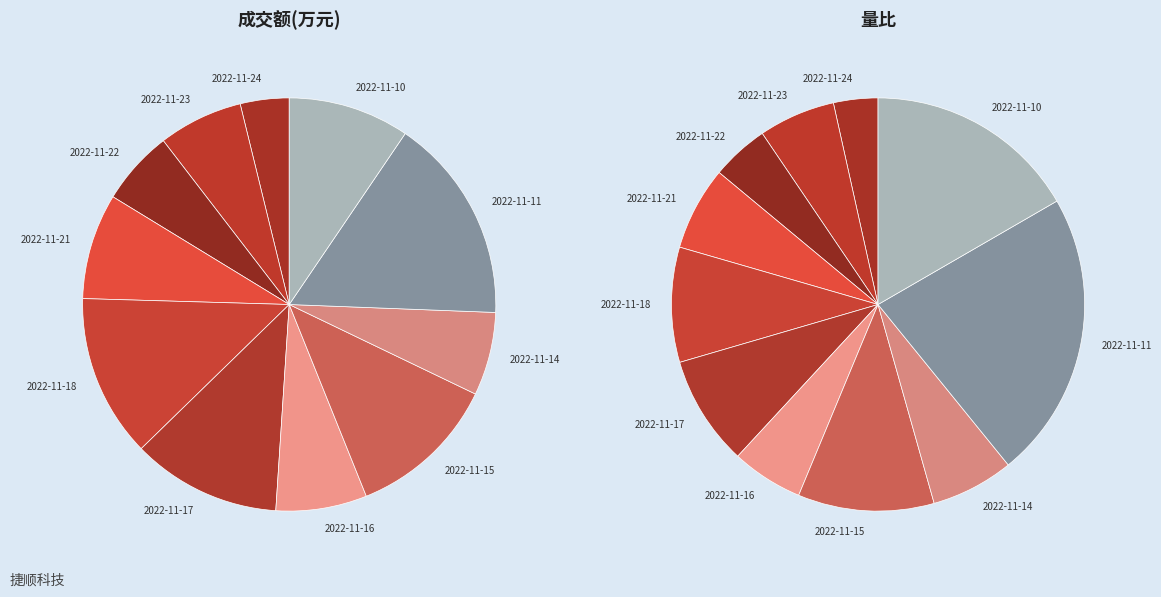

What is the smallest slice in the pie chart?

2022-11-24